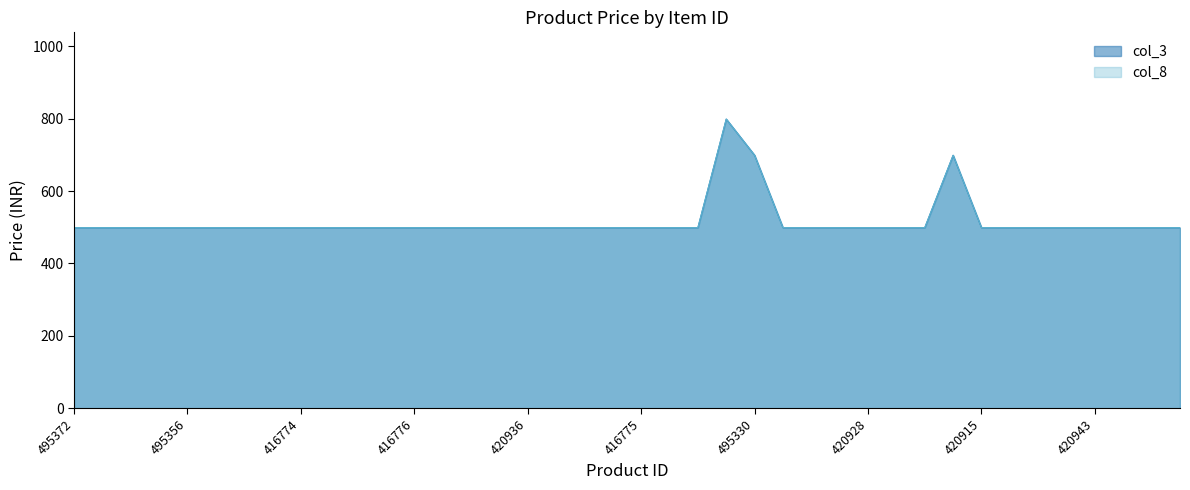

True or false: col_3 and col_8 cross at least once.

False